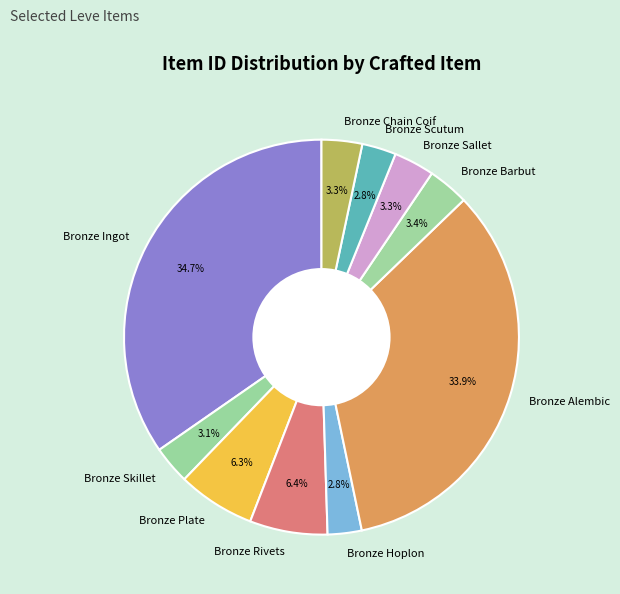

Approximately how many times larger is the value at Bronze Rivets compared to Bronze Plate?

1.0